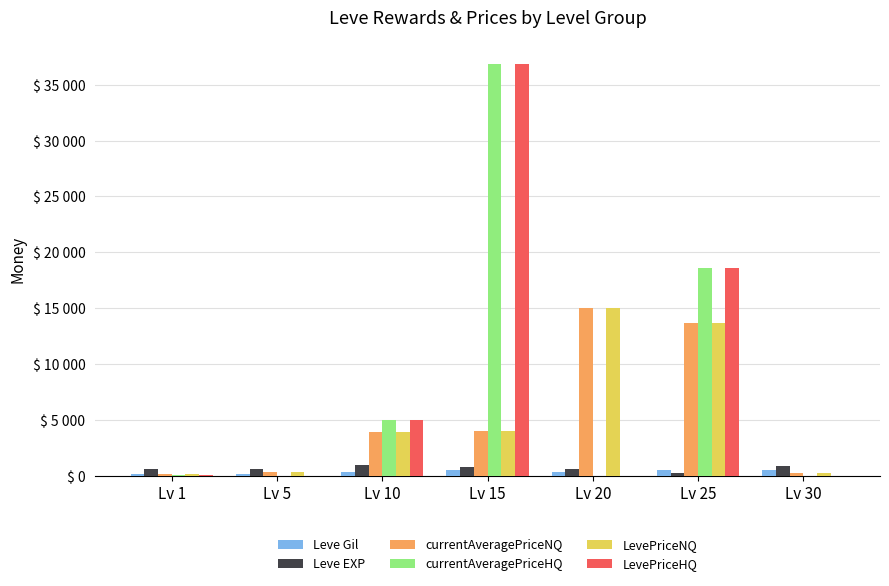

What is the average value of the currentAveragePriceNQ series?

5317